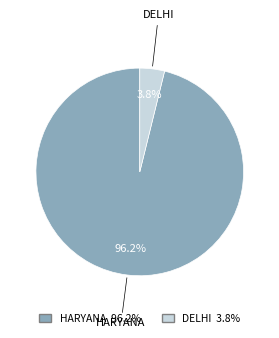

To the nearest percent, what is the combined percentage of DELHI and HARYANA?

100%